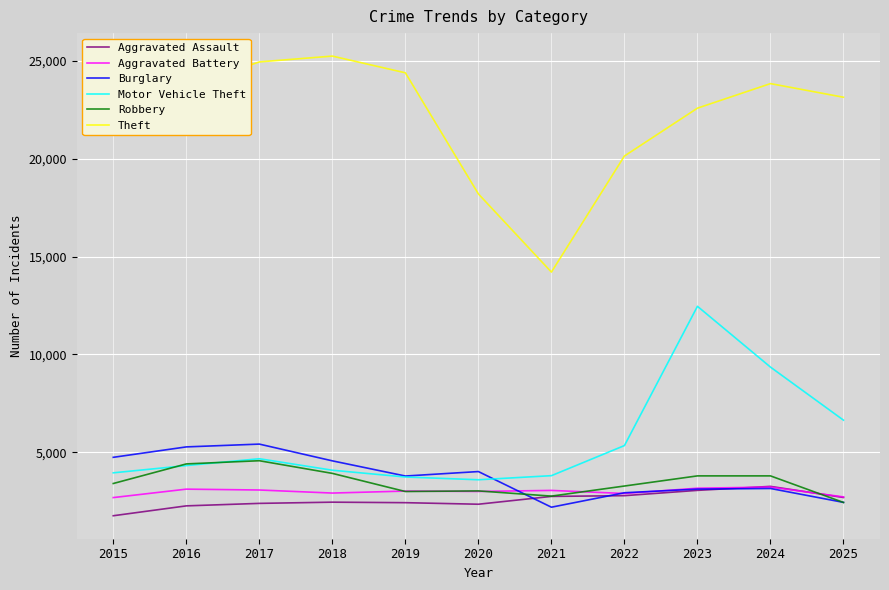

At which category is the sum across all series the highest?

2023